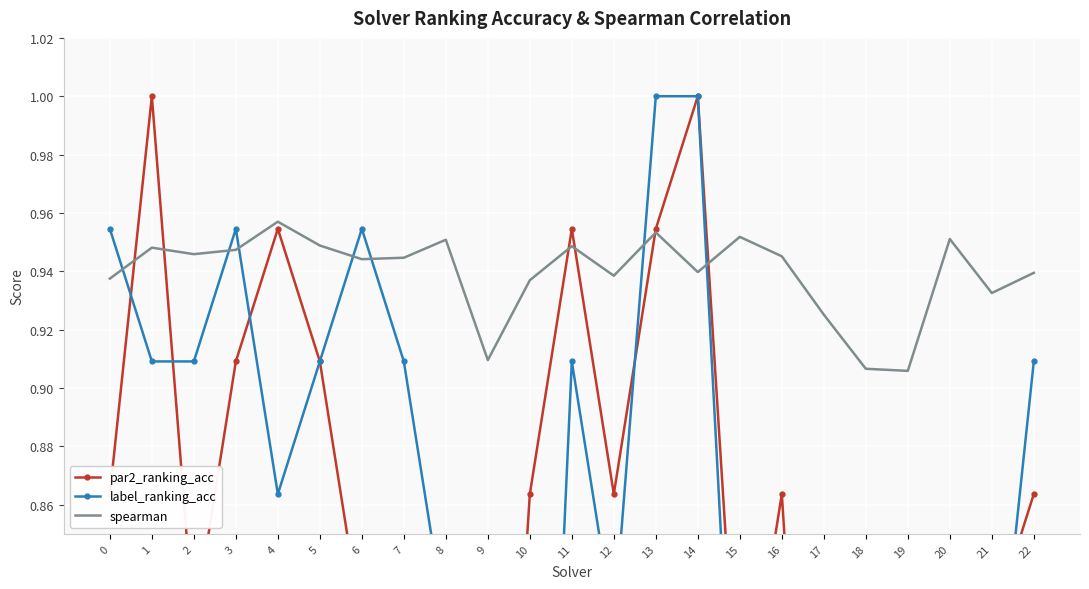

The label_ranking_acc series shows 0.5 at 5. True or false?

False